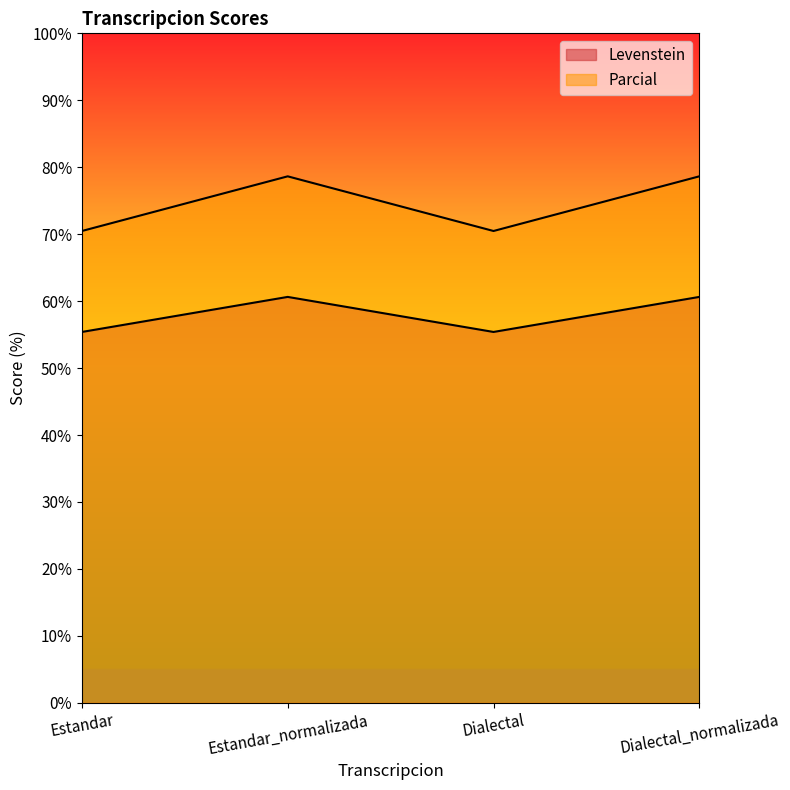

What is the label of the 2nd point from the left?

Estandar_normalizada